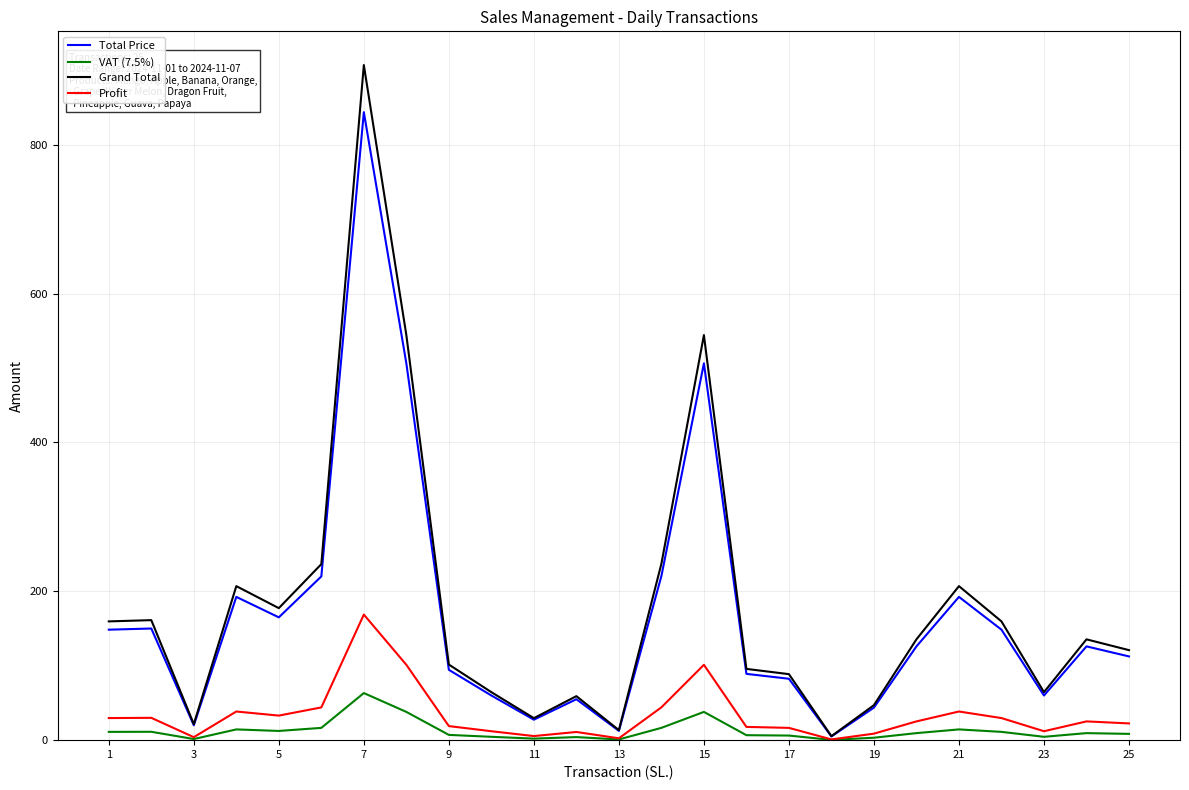

What is the maximum value shown in the chart?

907.0